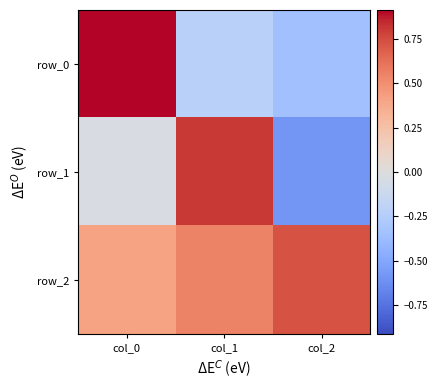

Reading left to right, what are all the values shown in this chart?

row_0: 0.9	-0.2	-0.3
row_1: -0.0	0.8	-0.6
row_2: 0.4	0.5	0.7